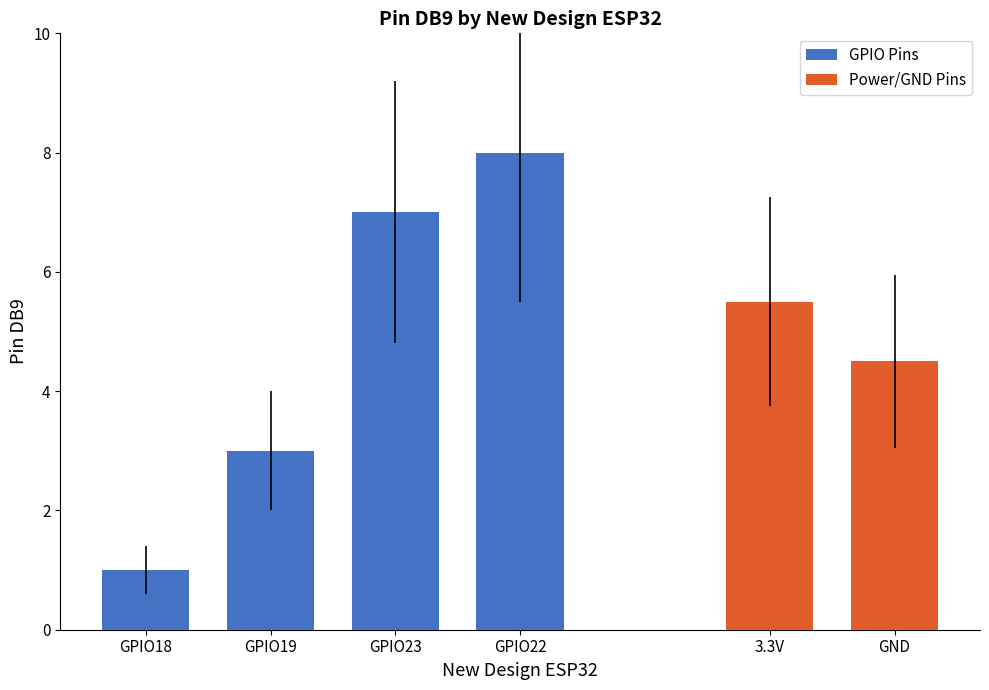

List the labels in order of GPIO Pins value, smallest first.

GPIO18, GPIO19, GPIO23, GPIO22